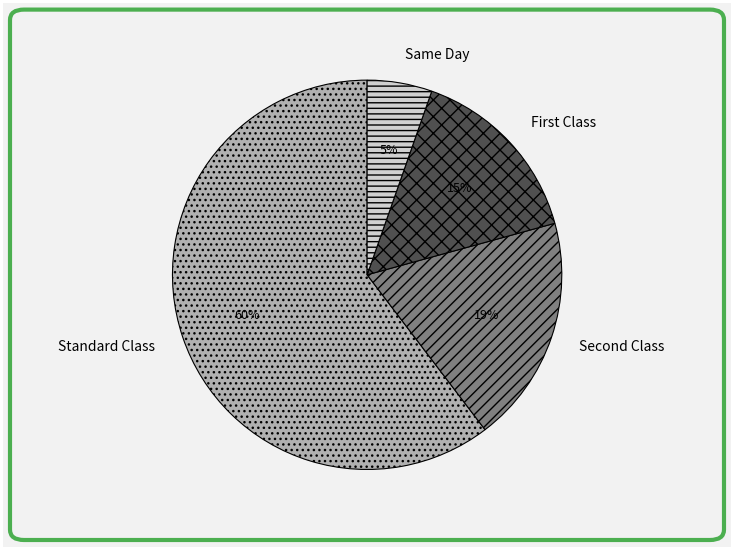

Count the number of slices in the pie.

4